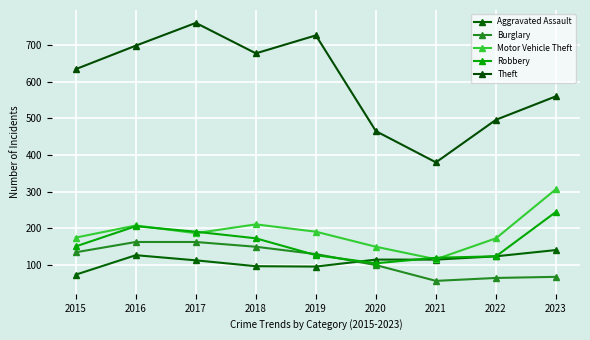

What is the total value across all series at 2022?

982